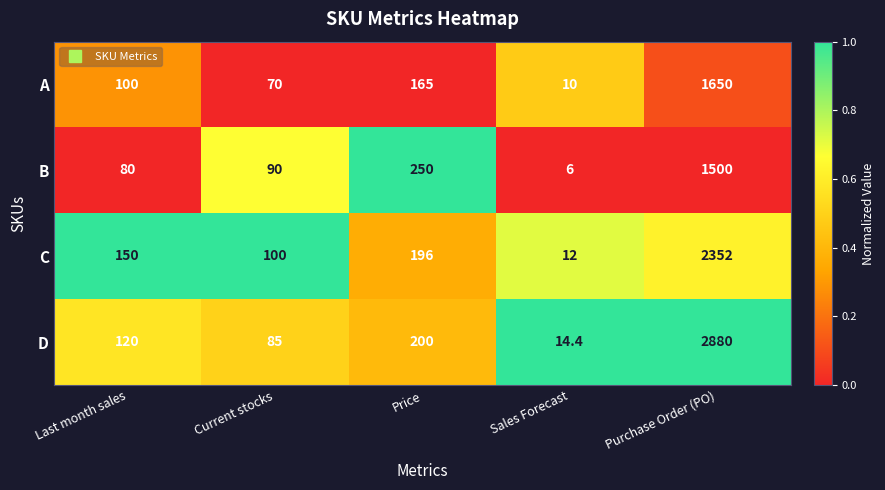

At which category is the sum across all series the highest?

Purchase Order (PO)